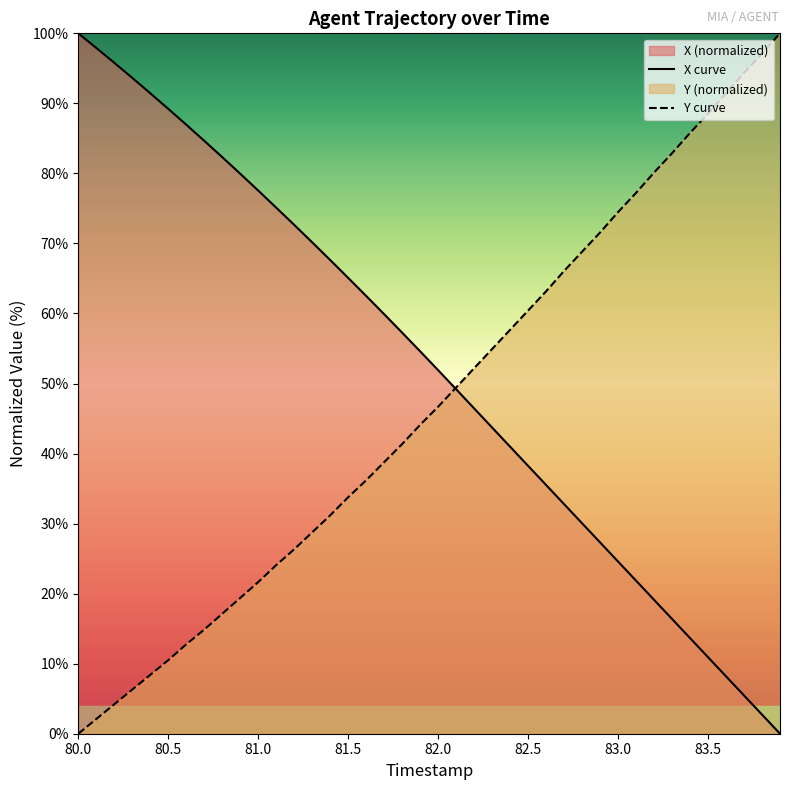

What is the greatest value displayed?

100.0